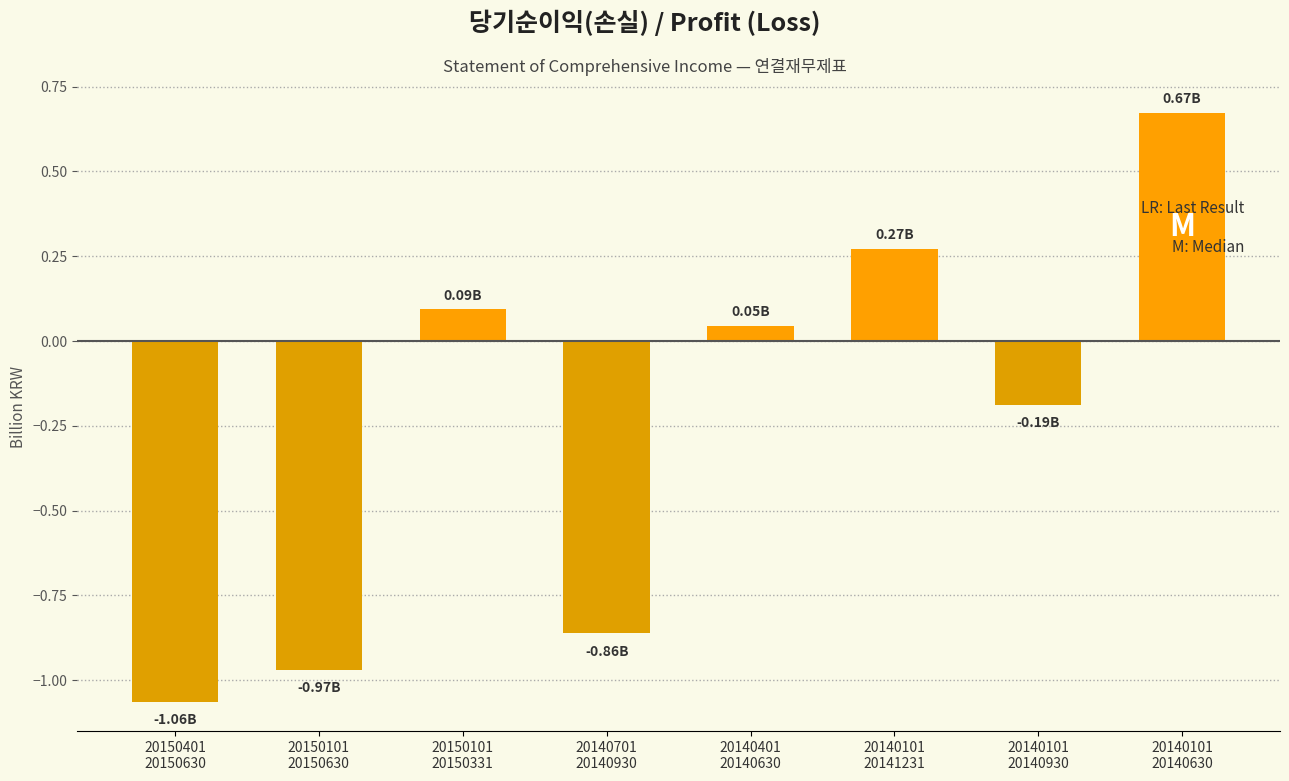

At which label is the value closest to 0?

20140401
20140630